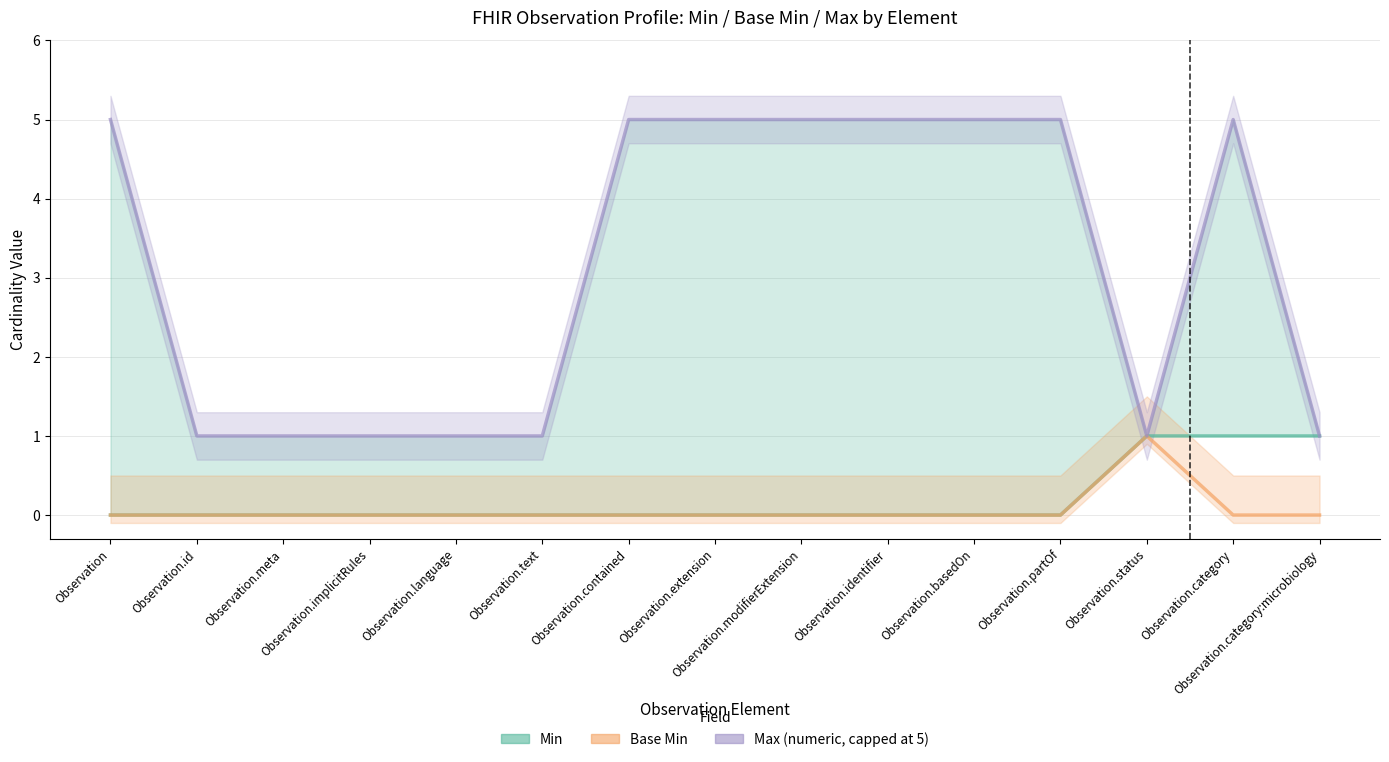

True or false: Base Min has a value of 0 at Observation.text.

True